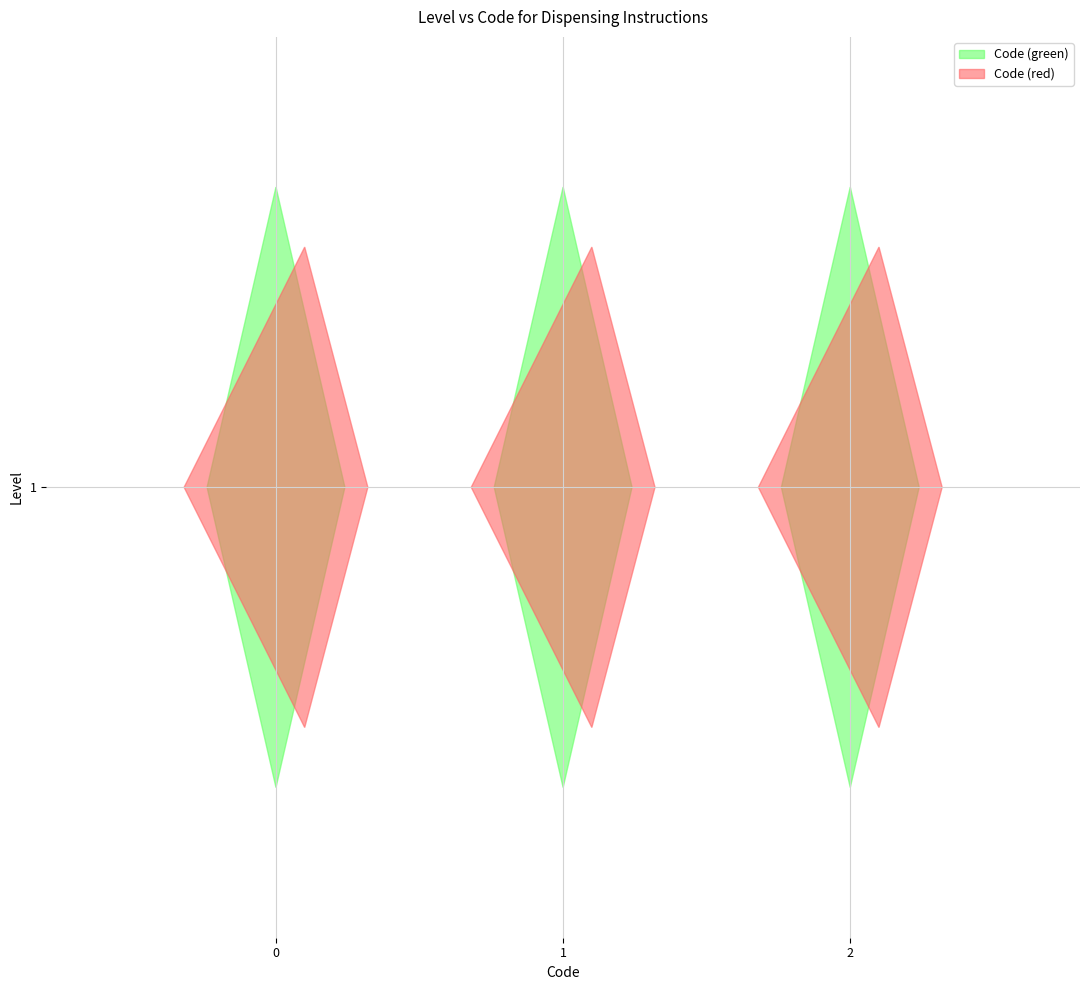

Reading left to right, transcribe all the data shown in this chart.

0	1	2